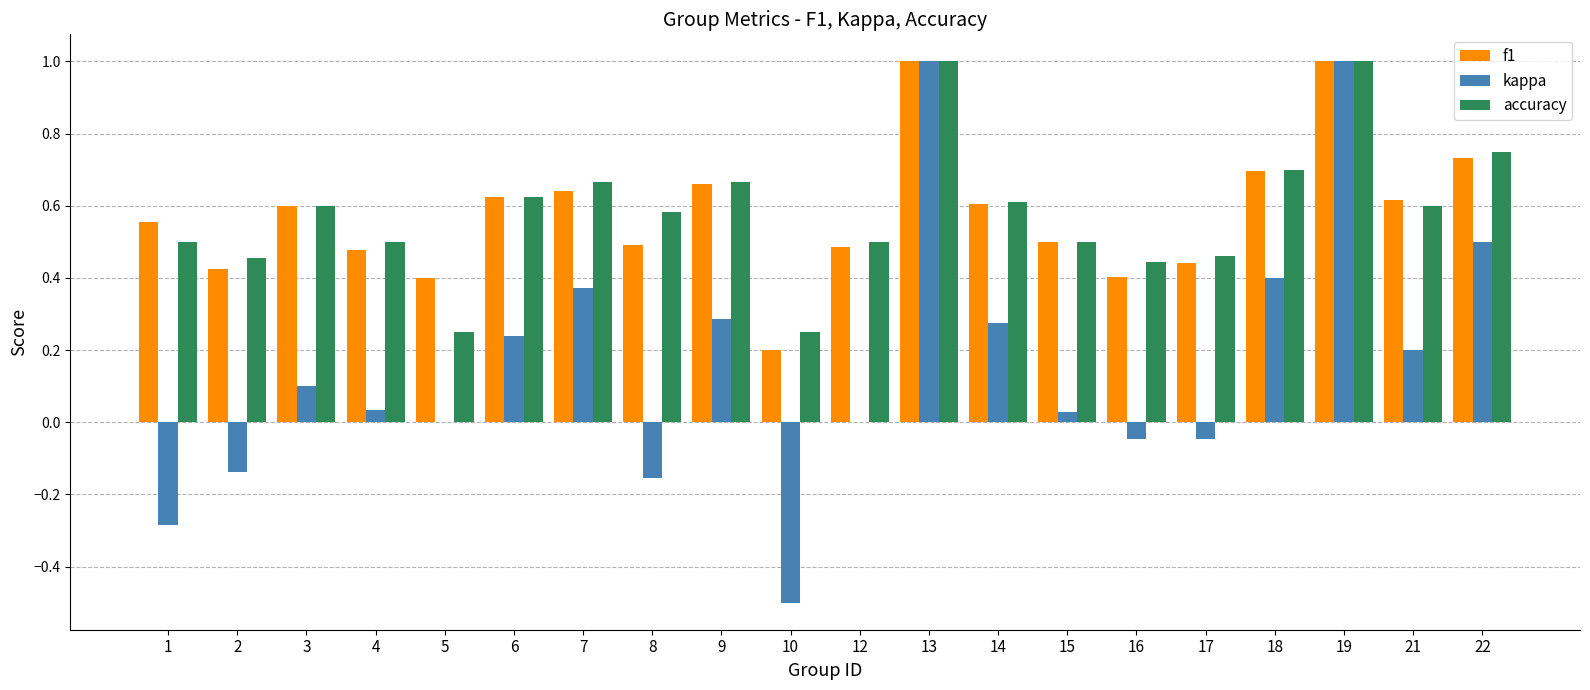

True or false: accuracy has a value of 0.5 at 2.

True